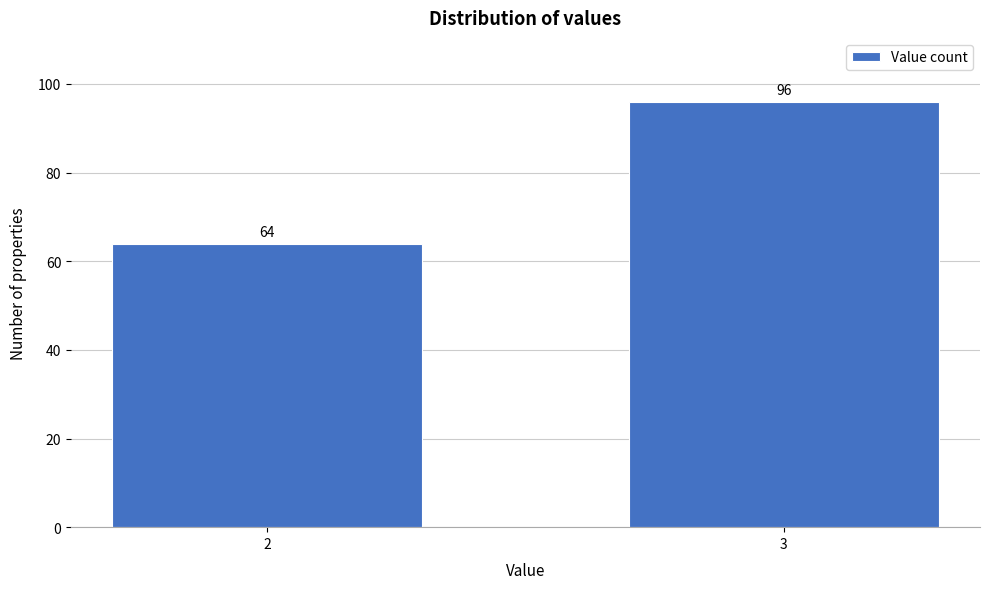

Reading left to right, extract all data points from this chart.

64	96